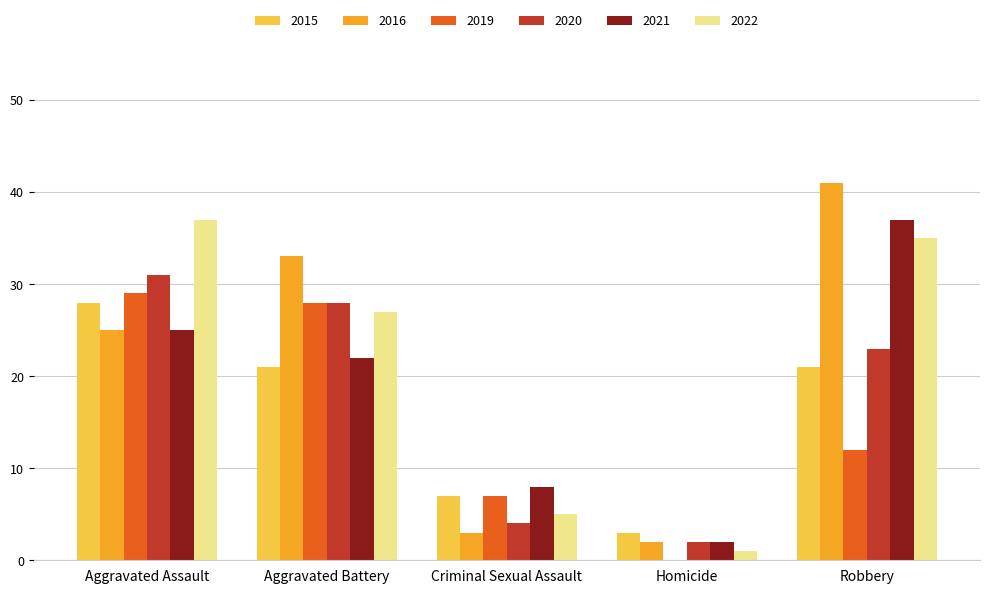

The 2016 series shows 54 at Robbery. True or false?

False